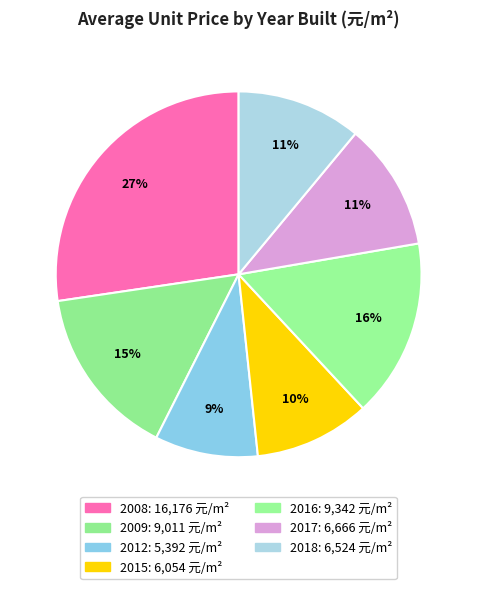

To the nearest percent, what portion does 2009 represent?

15%